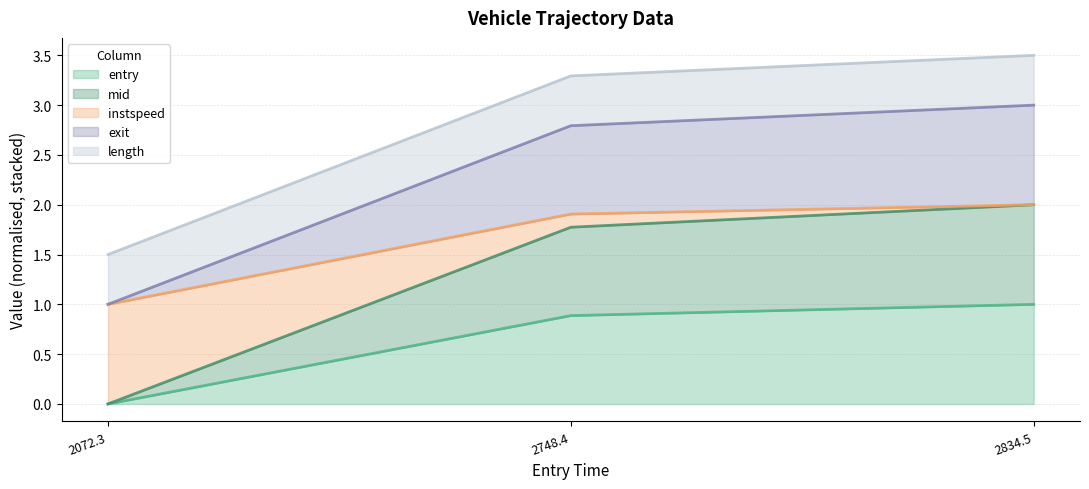

Which category has the lowest value in the entry series?

2072.3